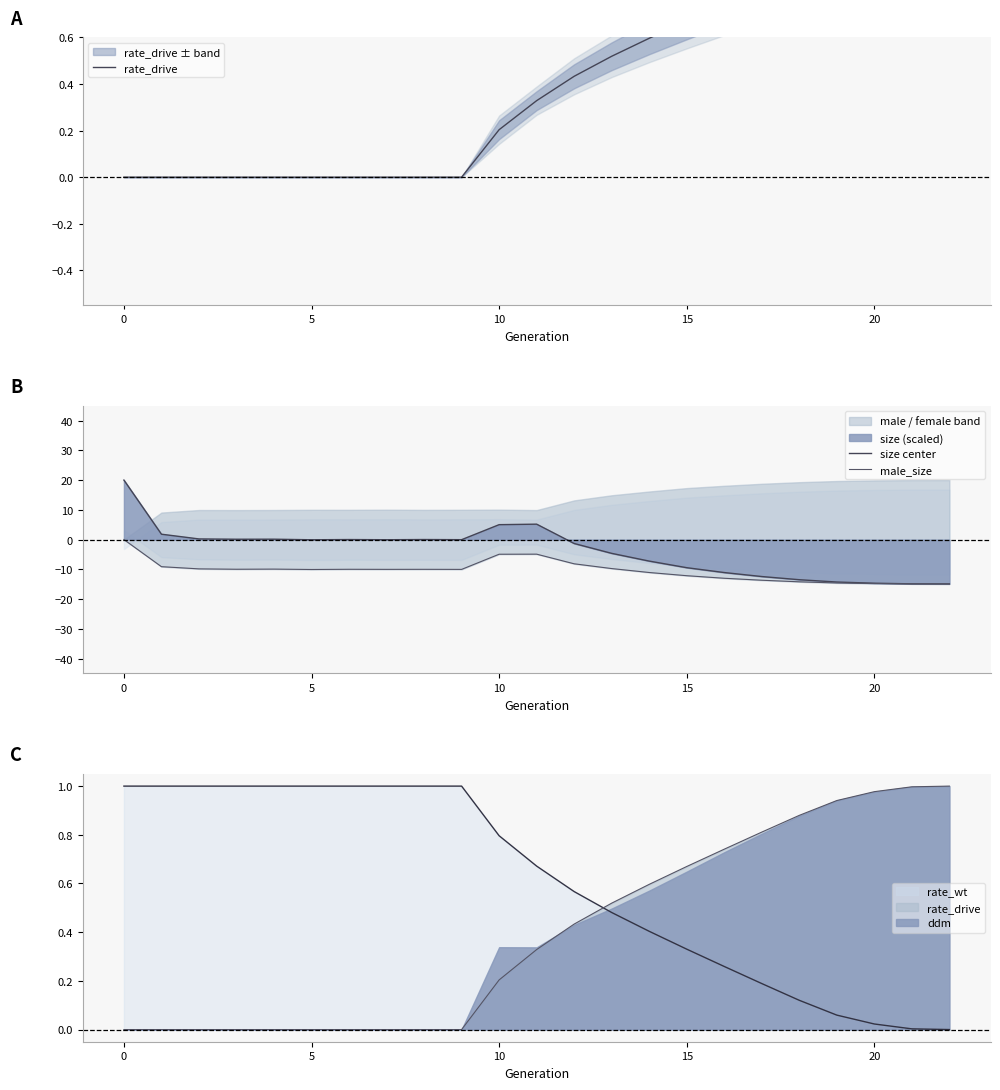

True or false: rate_drive and size center intersect in this chart.

True